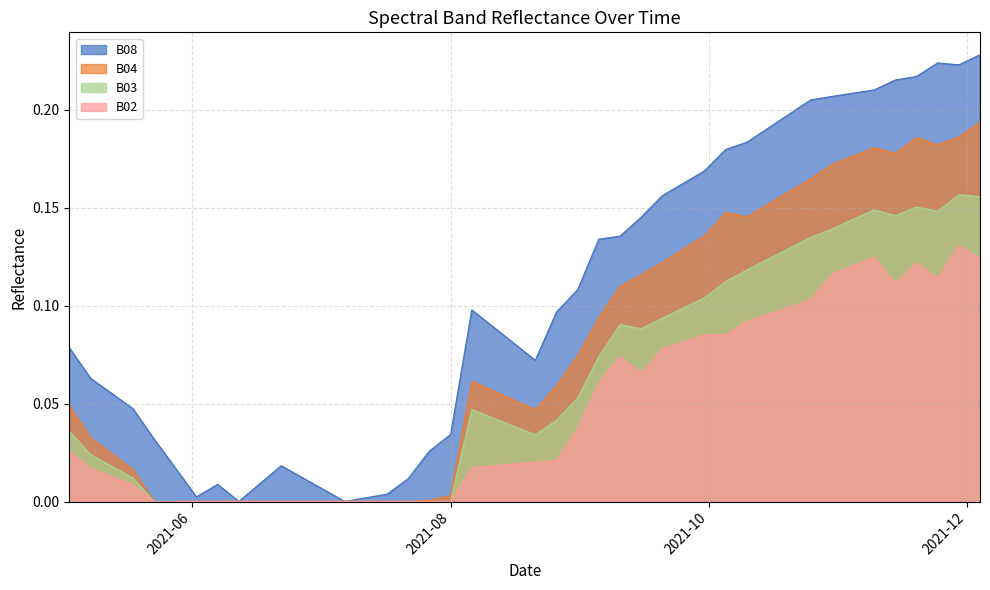

Between 2021-09-30 and 2021-09-05, which is larger?

2021-09-30